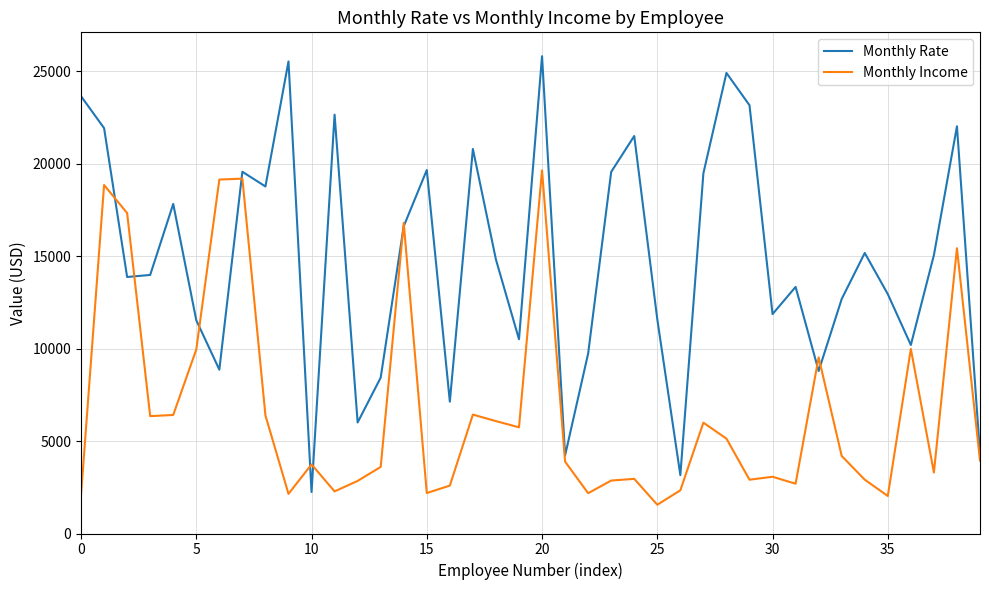

Which series has the largest total across all categories?

Monthly Rate